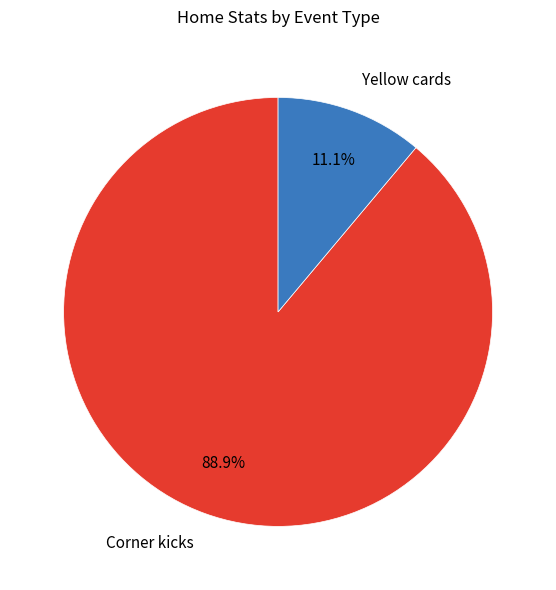

Which category has the biggest portion of the pie?

Corner kicks